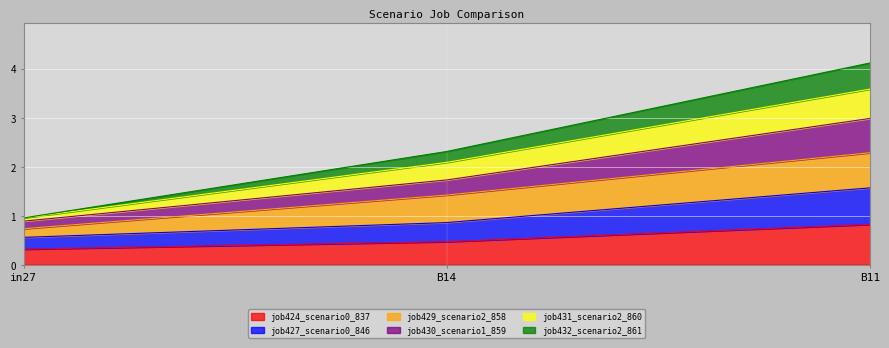

Is it true that job424_scenario0_837 equals 0.5 at in27?

False